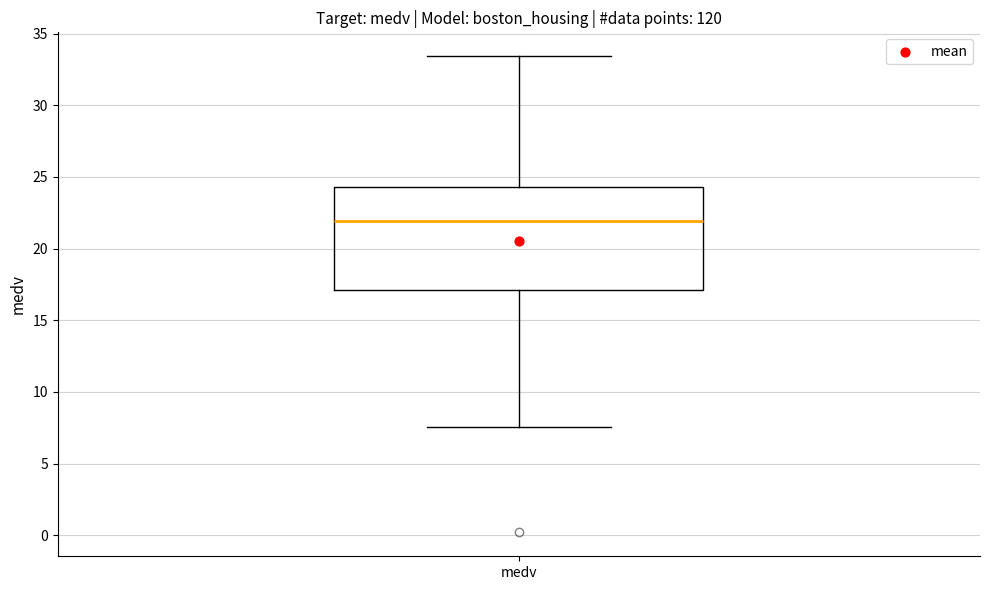

Where does the lower whisker of the box for medv end on the y-axis? The values are not printed on the chart, so give them approximately, as read against the axis.

7.5